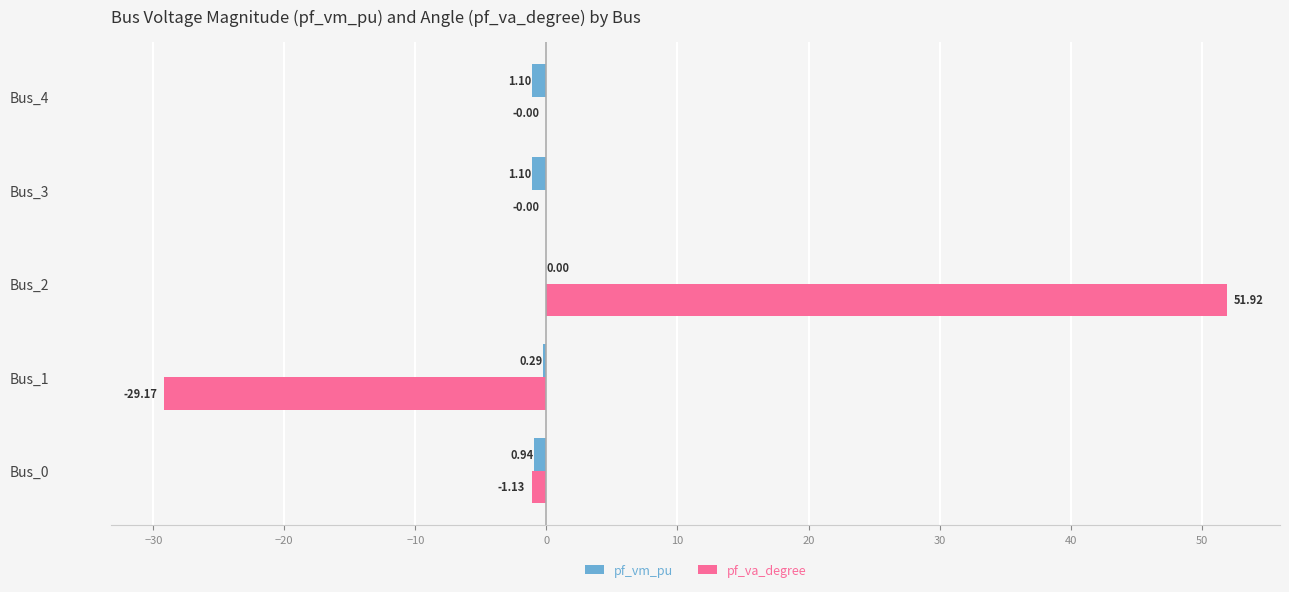

What is the sum of all pf_va_degree values?

21.6